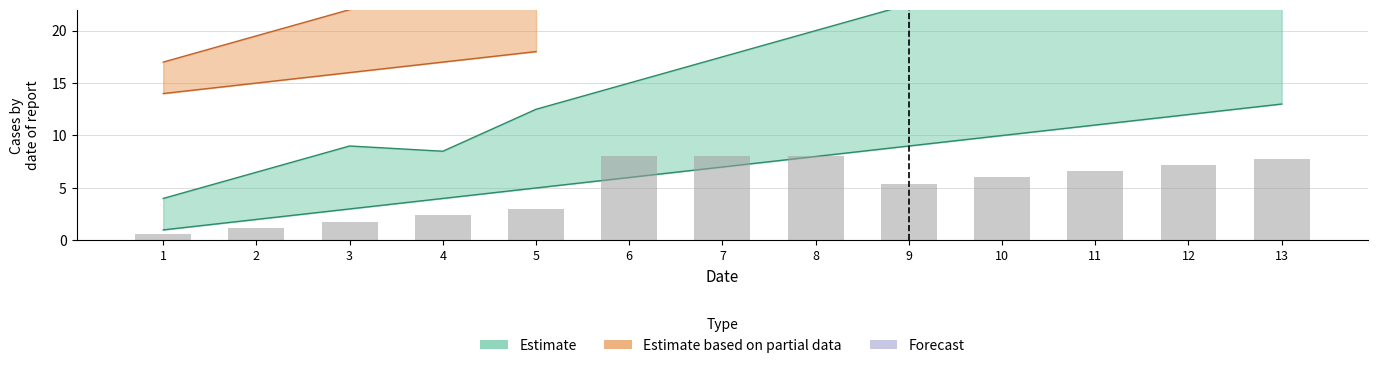

What is the total value across all series at 13?

13